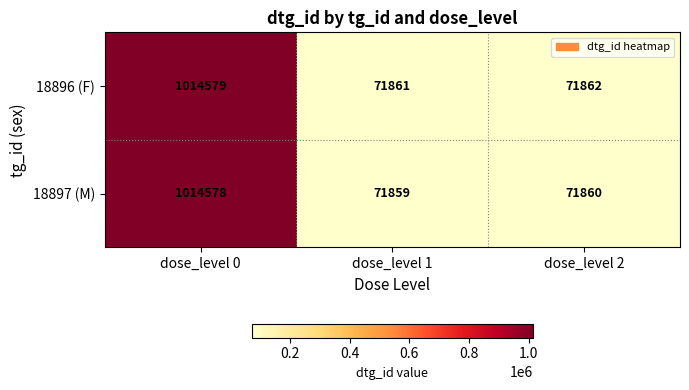

Reading left to right, list all the values displayed in this chart.

18896 (F): dose_level 0=1014579	dose_level 1=71861	dose_level 2=71862
18897 (M): dose_level 0=1014578	dose_level 1=71859	dose_level 2=71860